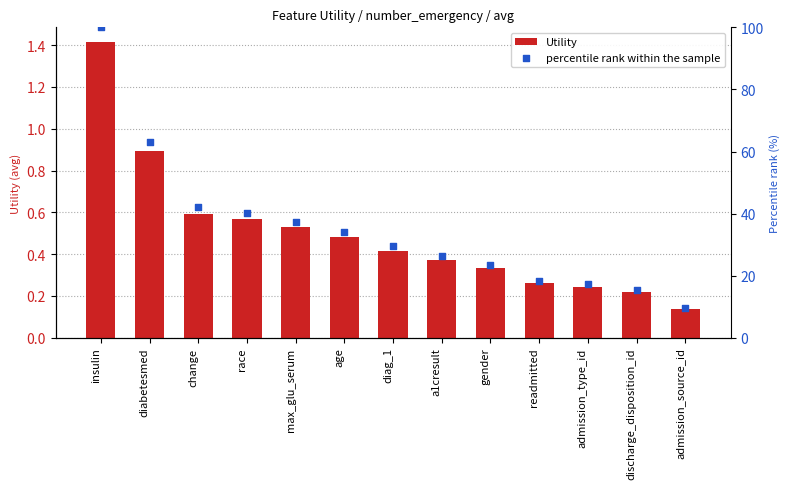

Is the value of percentile rank within the sample at diabetesmed greater than the value of Utility at age?

Yes